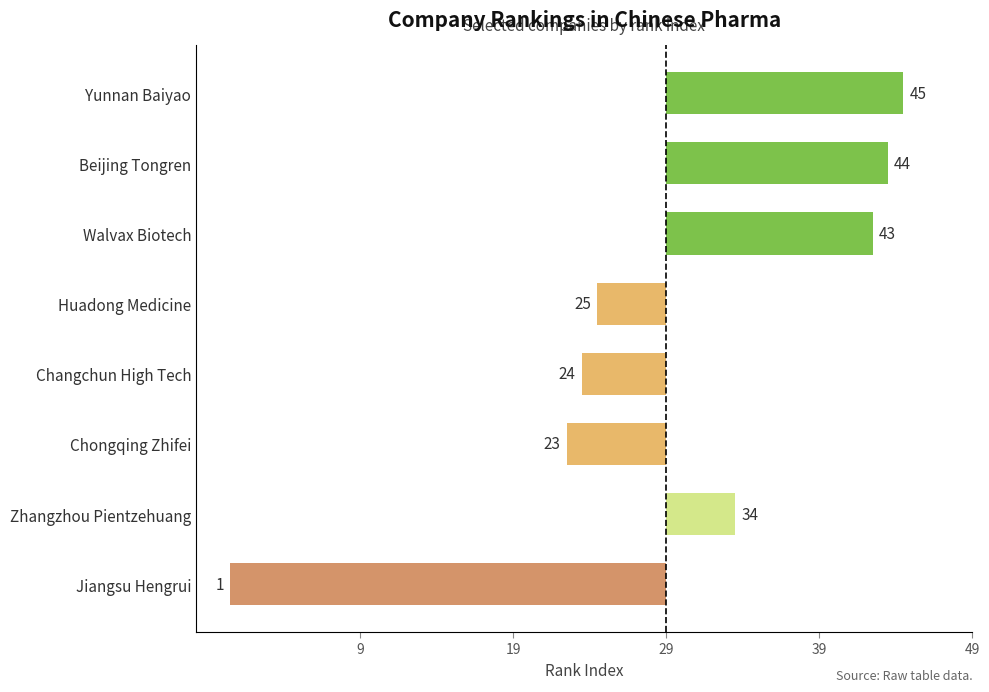

Are the bars grouped side by side (vs. stacked)?

No